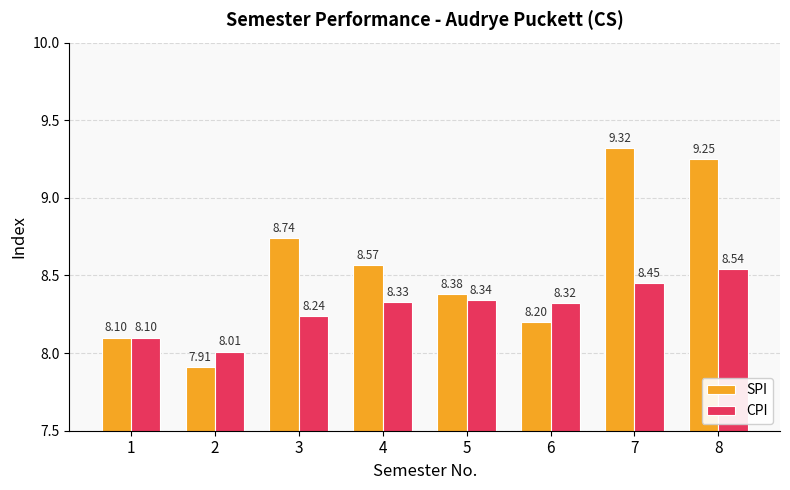

At how many categories does at least one series exceed 8?

8